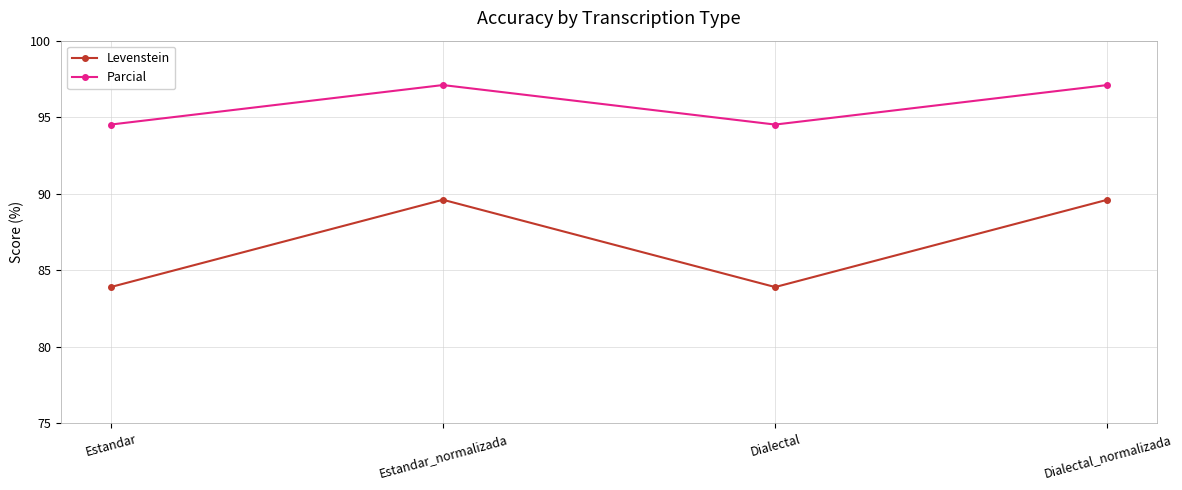

Reading left to right, transcribe all the data shown in this chart.

Levenstein: Estandar=83.9	Estandar_normalizada=89.6	Dialectal=83.9	Dialectal_normalizada=89.6
Parcial: Estandar=94.5	Estandar_normalizada=97.1	Dialectal=94.5	Dialectal_normalizada=97.1